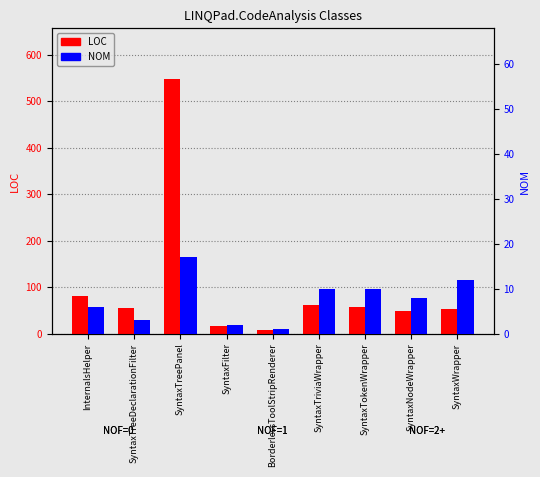

Reading left to right, what are all the values shown in this chart?

LOC: InternalsHelper=81	SyntaxTreeDeclarationFilter=55	SyntaxTreePanel=547	SyntaxFilter=16	BorderlessToolStripRenderer=7	SyntaxTriviaWrapper=61	SyntaxTokenWrapper=58	SyntaxNodeWrapper=48	SyntaxWrapper=53
NOM: InternalsHelper=6	SyntaxTreeDeclarationFilter=3	SyntaxTreePanel=17	SyntaxFilter=2	BorderlessToolStripRenderer=1	SyntaxTriviaWrapper=10	SyntaxTokenWrapper=10	SyntaxNodeWrapper=8	SyntaxWrapper=12